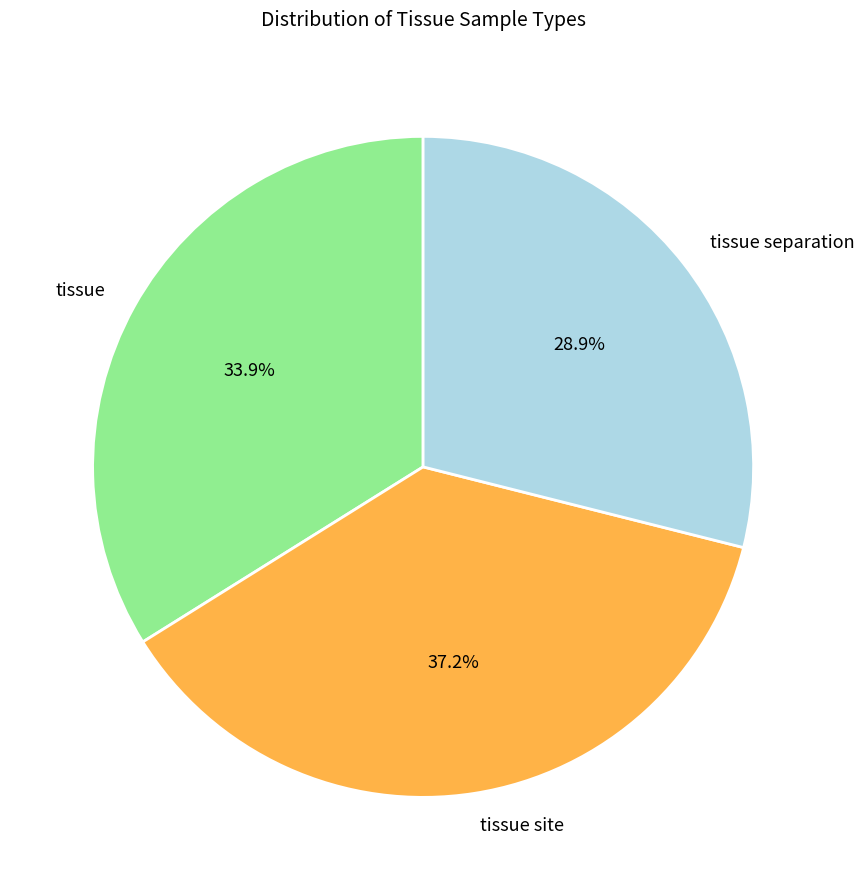

Is there a majority slice in this chart?

No